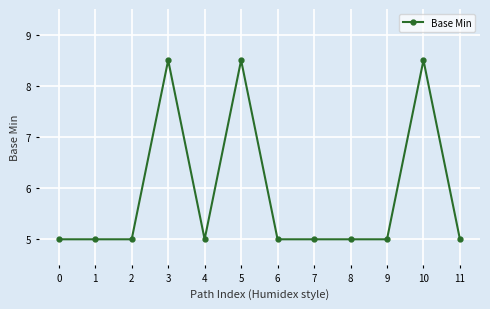

What is the minimum value shown in the chart?

5.0